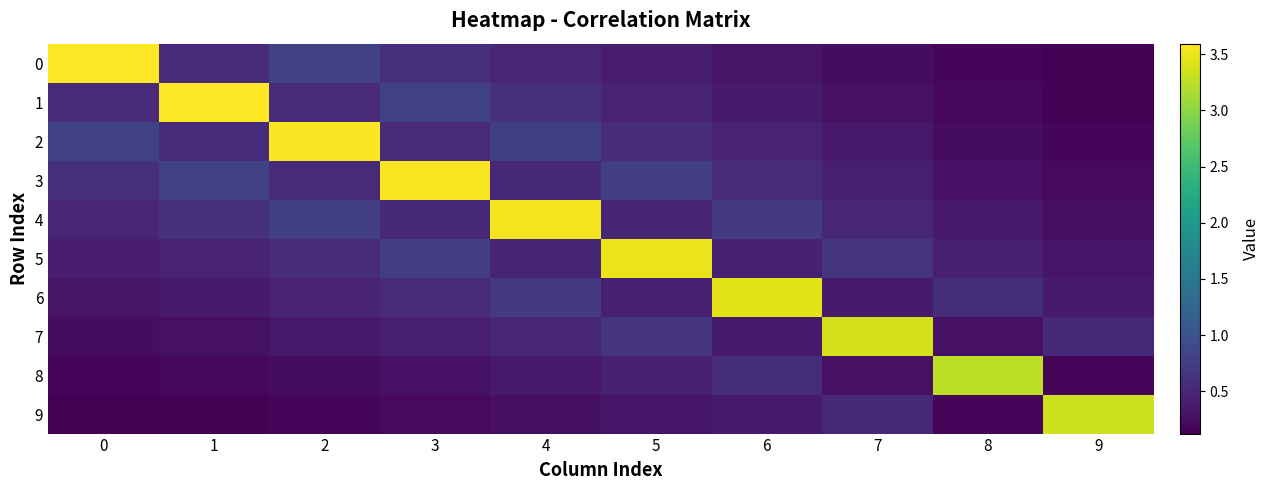

At how many categories does at least one series exceed 0?

10